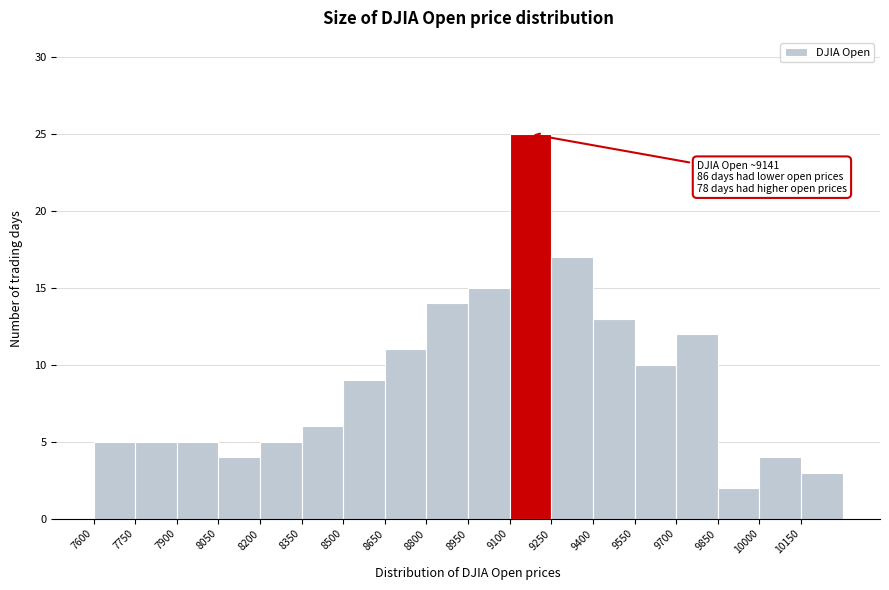

Which range on the x-axis has the tallest bar?

9100 to 9250